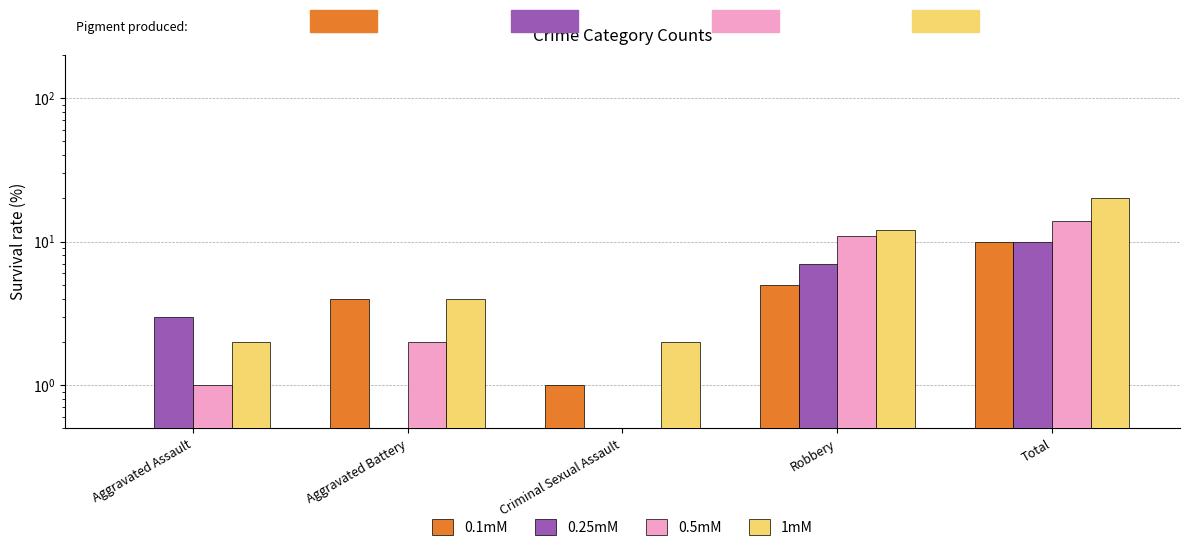

What is the spread (max minus min) of values at Criminal Sexual Assault?

2